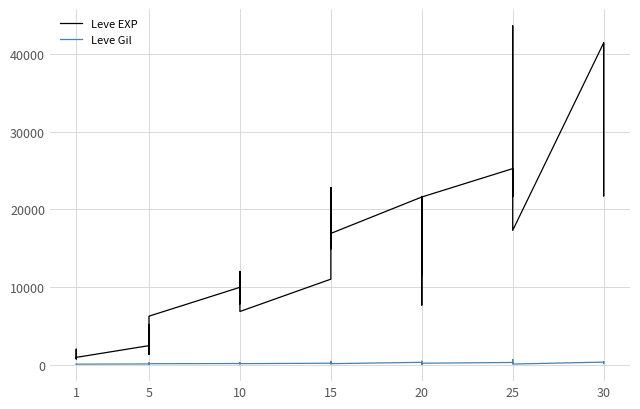

How many lines are shown in the chart?

2